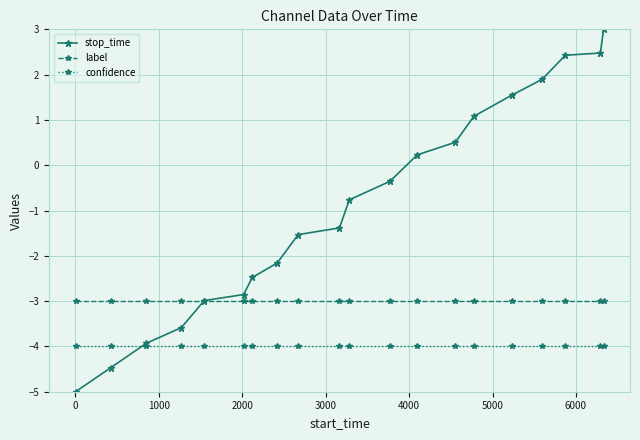

Which series has the widest spread of values?

stop_time